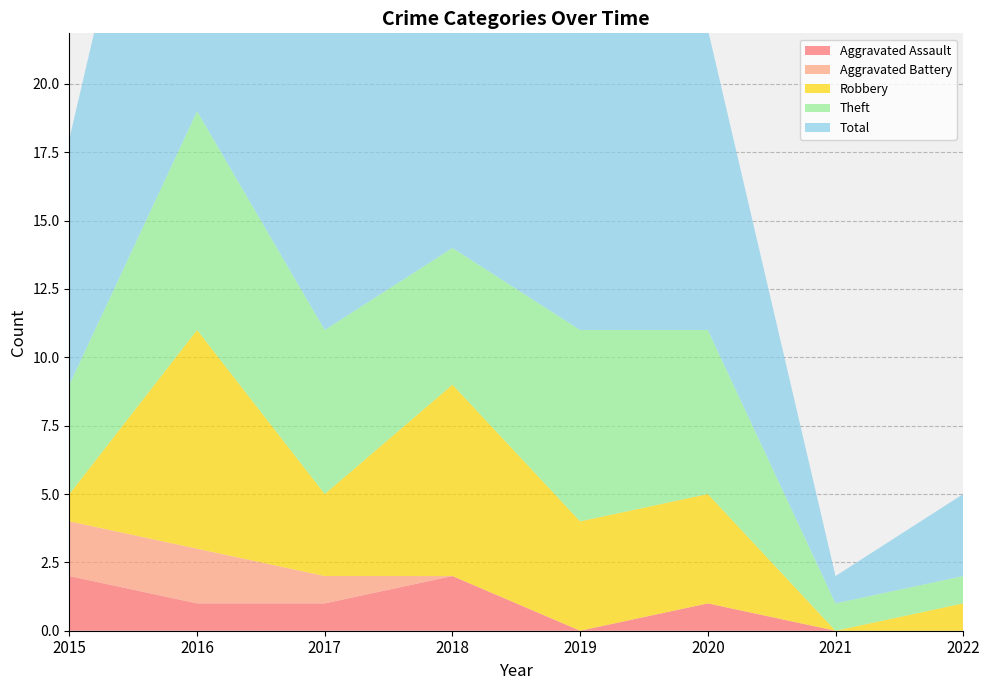

Reading left to right, transcribe all the data shown in this chart.

Aggravated Assault: 2015=2	2016=1	2017=1	2018=2	2019=0	2020=1	2021=0	2022=0
Aggravated Battery: 2015=2	2016=2	2017=1	2018=0	2019=0	2020=0	2021=0	2022=0
Robbery: 2015=1	2016=8	2017=3	2018=7	2019=4	2020=4	2021=0	2022=1
Theft: 2015=4	2016=8	2017=6	2018=5	2019=7	2020=6	2021=1	2022=1
Total: 2015=9	2016=19	2017=11	2018=14	2019=11	2020=11	2021=1	2022=3